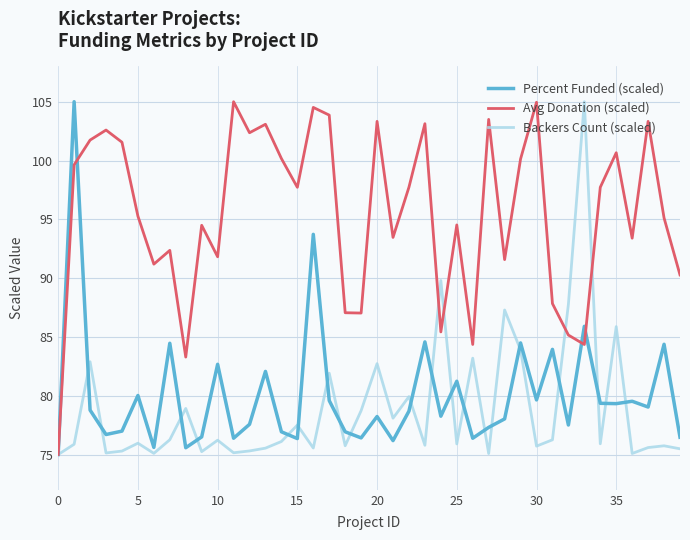

In Percent Funded (scaled), how many points are lower than both neighbors (excluding endpoints)?

13